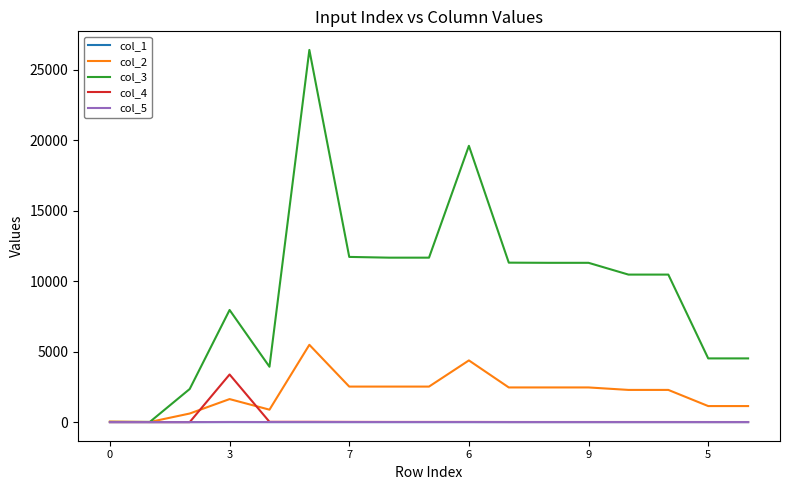

Which series has the largest total across all categories?

col_3